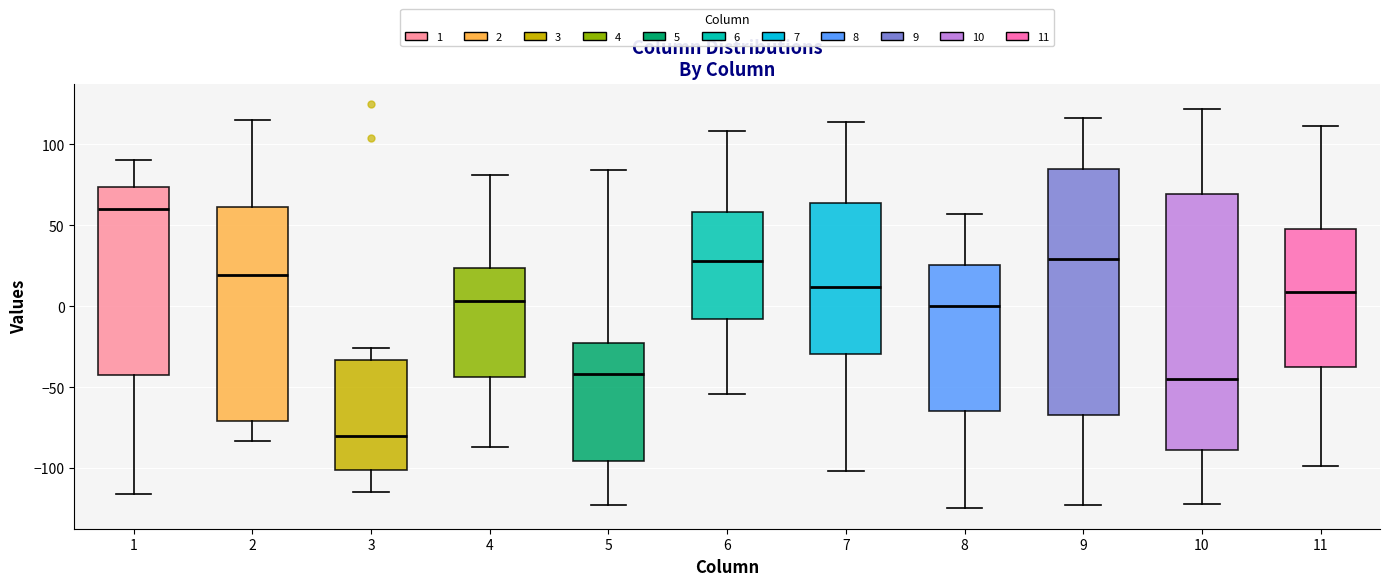

Which box's median line is the highest?

1